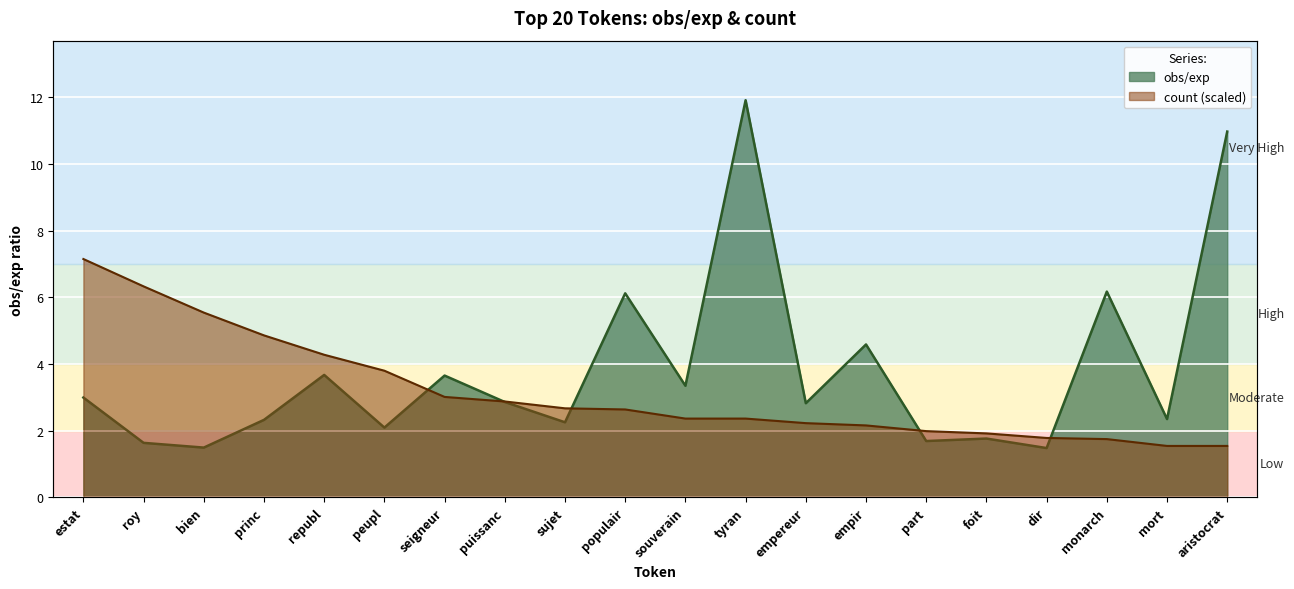

At how many categories does at least one series exceed 8?

2